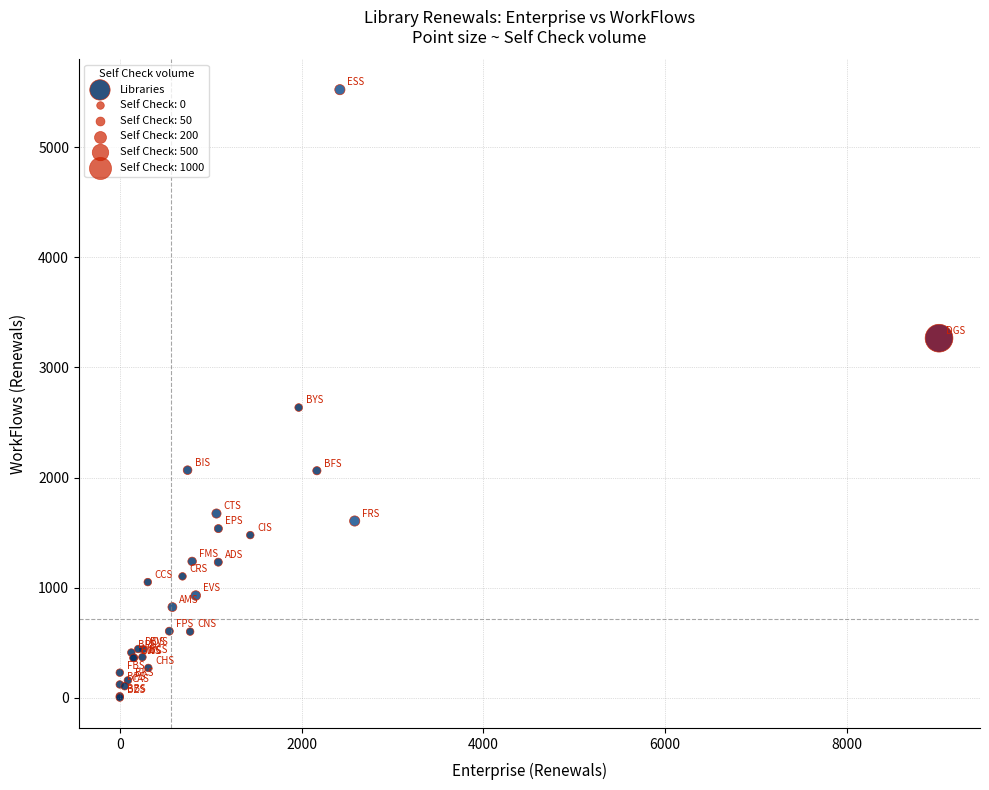

What Y value in the scatter plot is closest to 2762?

2636